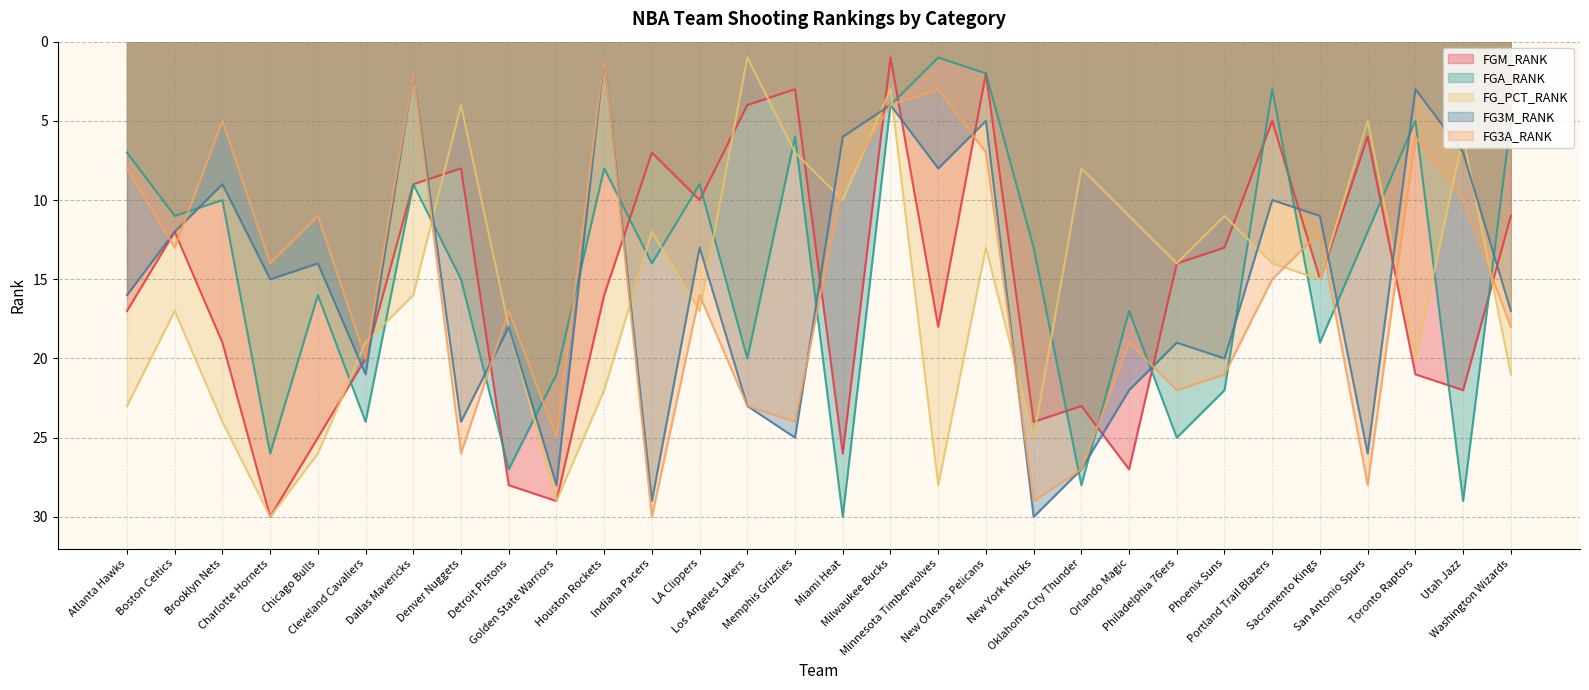

Reading left to right, transcribe all the data shown in this chart.

FGM_RANK: 17	12	19	30	25	20	9	8	28	29	16	7	10	4	3	26	1	18	2	24	23	27	14	13	5	15	6	21	22	11
FGA_RANK: 7	11	10	26	16	24	9	15	27	21	8	14	9	20	6	30	4	1	2	13	28	17	25	22	3	19	12	5	29	5
FG_PCT_RANK: 23	17	24	30	26	19	16	4	18	29	22	12	17	1	7	10	3	28	13	25	8	11	14	11	14	15	5	20	6	21
FG3M_RANK: 16	12	9	15	14	21	2	24	18	28	1	29	13	23	25	6	4	8	5	30	27	22	19	20	10	11	26	3	7	17
FG3A_RANK: 8	13	5	14	11	20	2	26	17	25	1	30	16	23	24	9	4	3	7	29	27	19	22	21	15	12	28	6	10	18